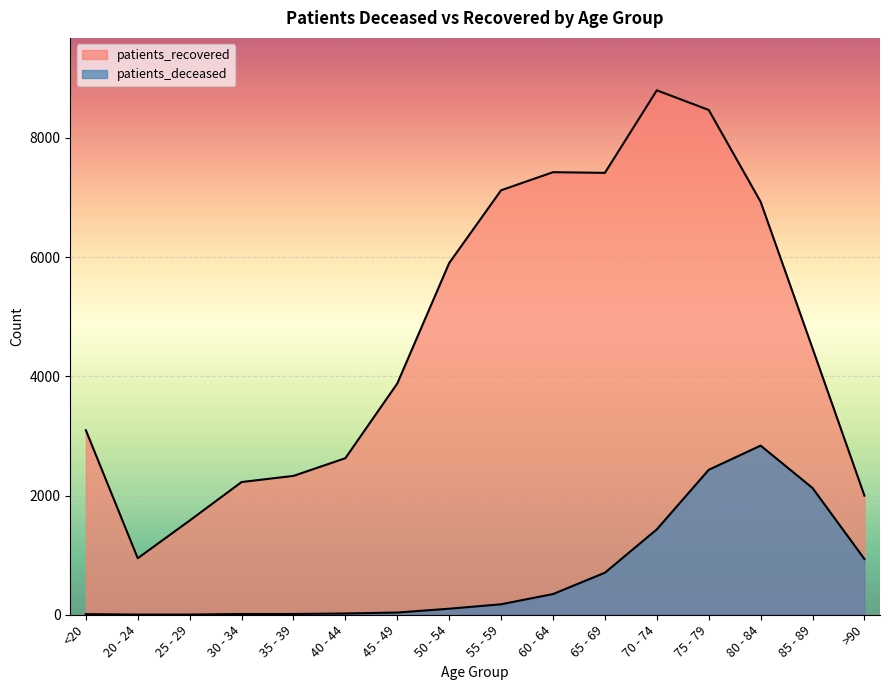

What position from the left is 35 - 39?

5